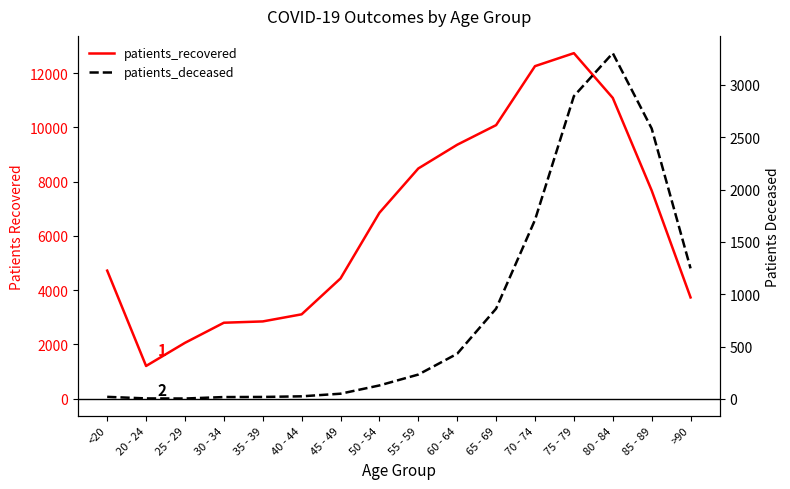

Between 25 - 29 and 65 - 69, which series saw the biggest shift?

patients_recovered